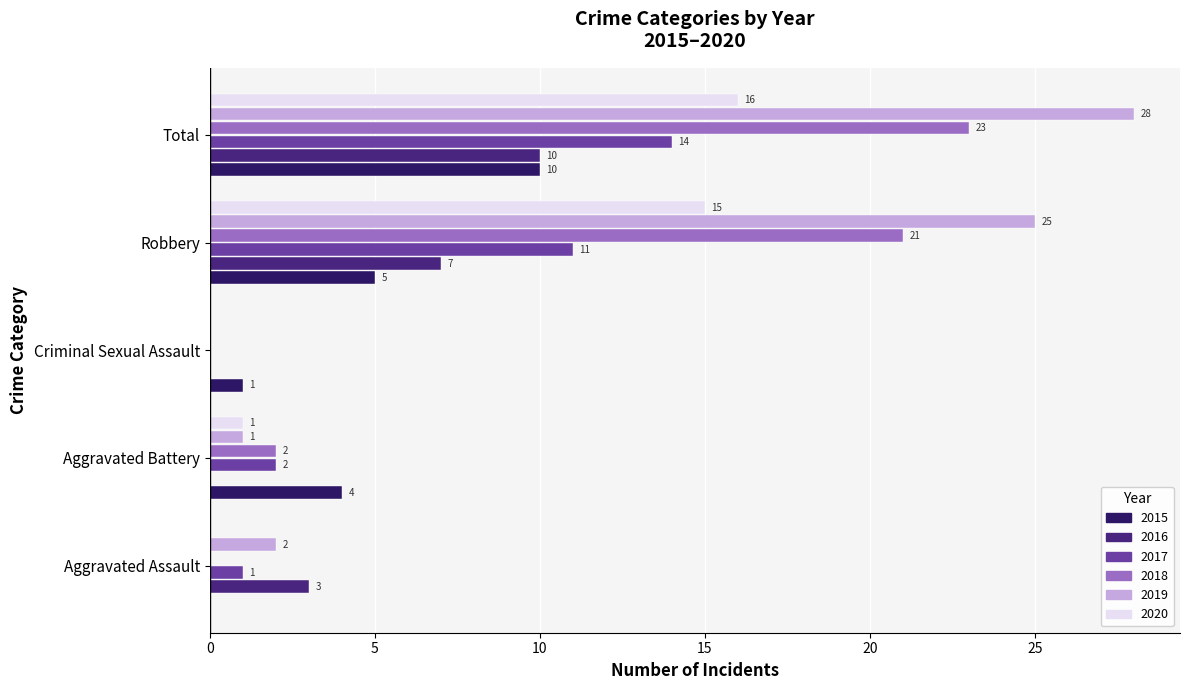

Which series changed the most between Aggravated Assault and Robbery?

2019